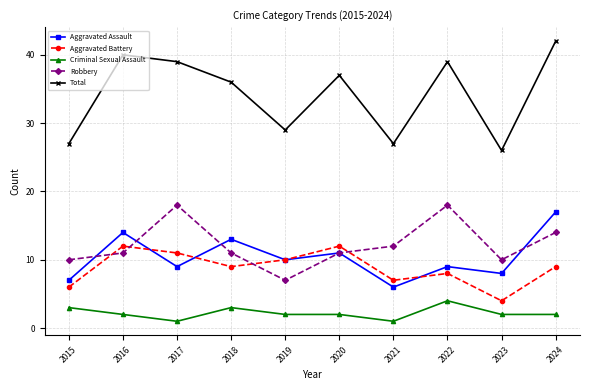

True or false: Robbery has a value of 4 at 2017.

False